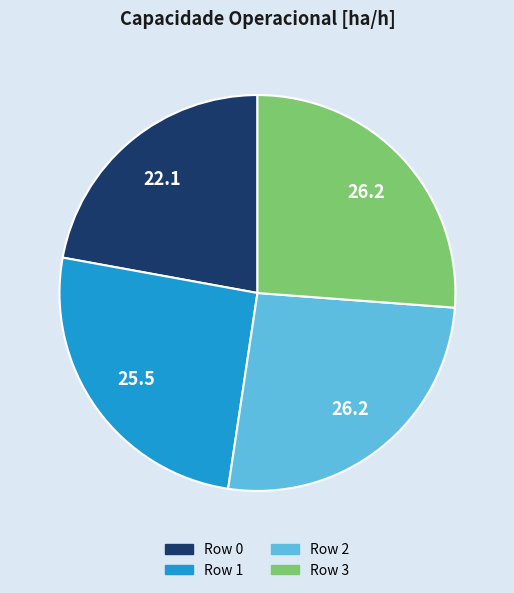

Combined, do Row 1 and Row 3 account for over 50%?

Yes